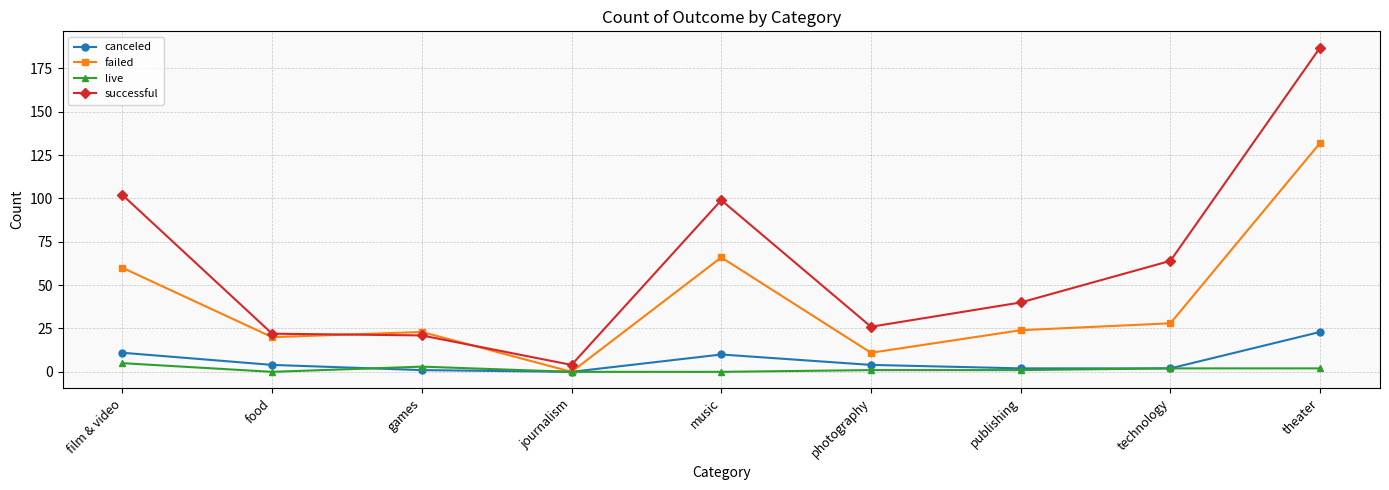

What is the difference between the maximum and minimum values in the live series?

5